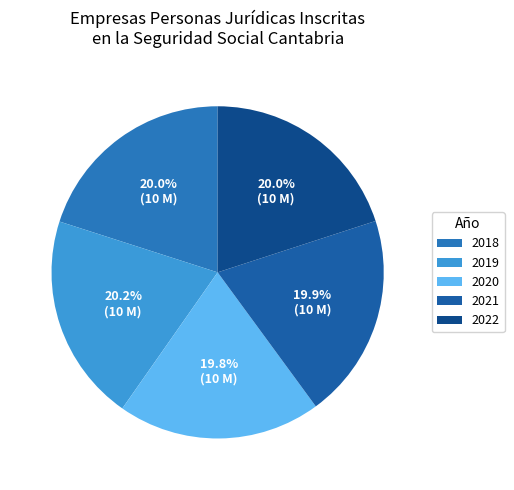

How many slices are in this pie chart?

5